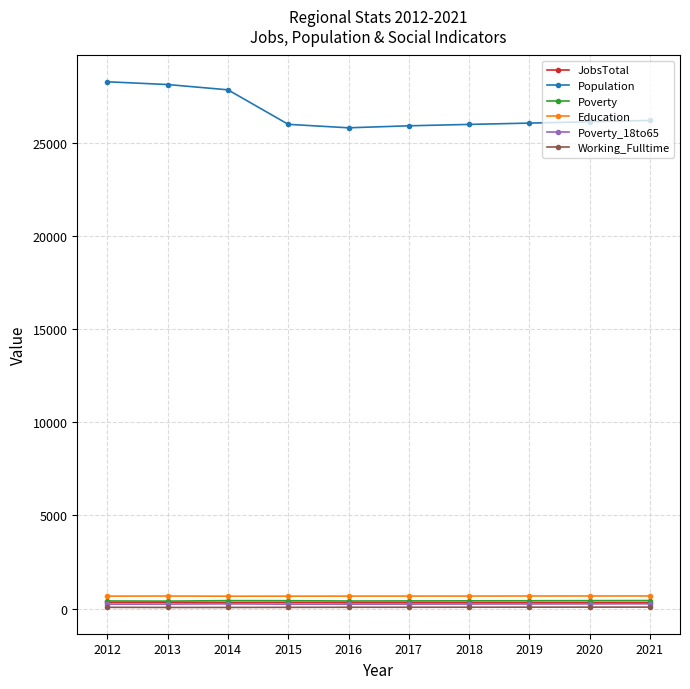

What is the sum of the Poverty_18to65 values at 2016 and 2018?

470